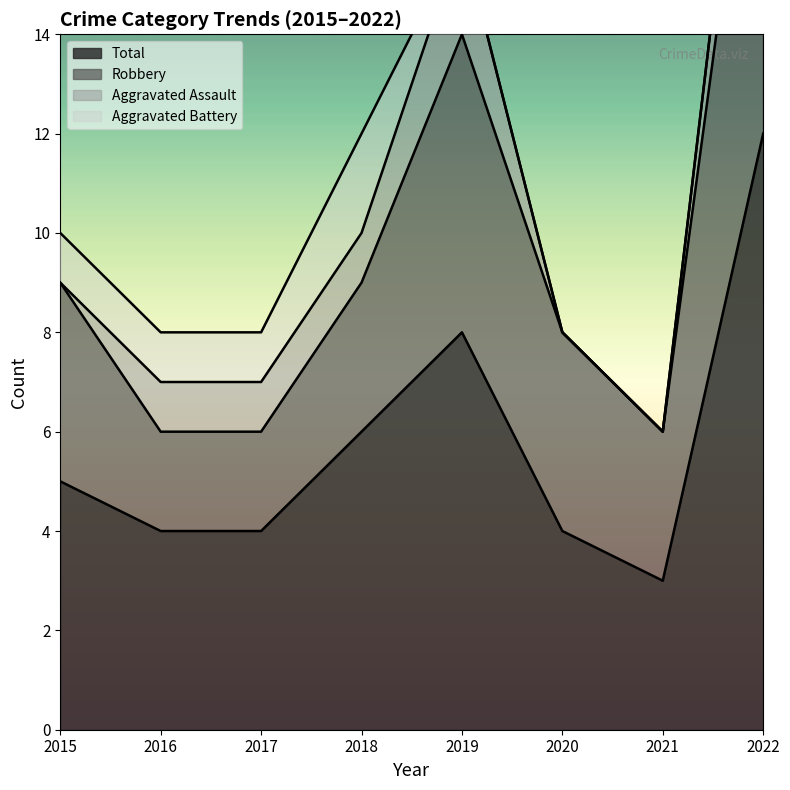

What is the minimum value for Robbery?

2